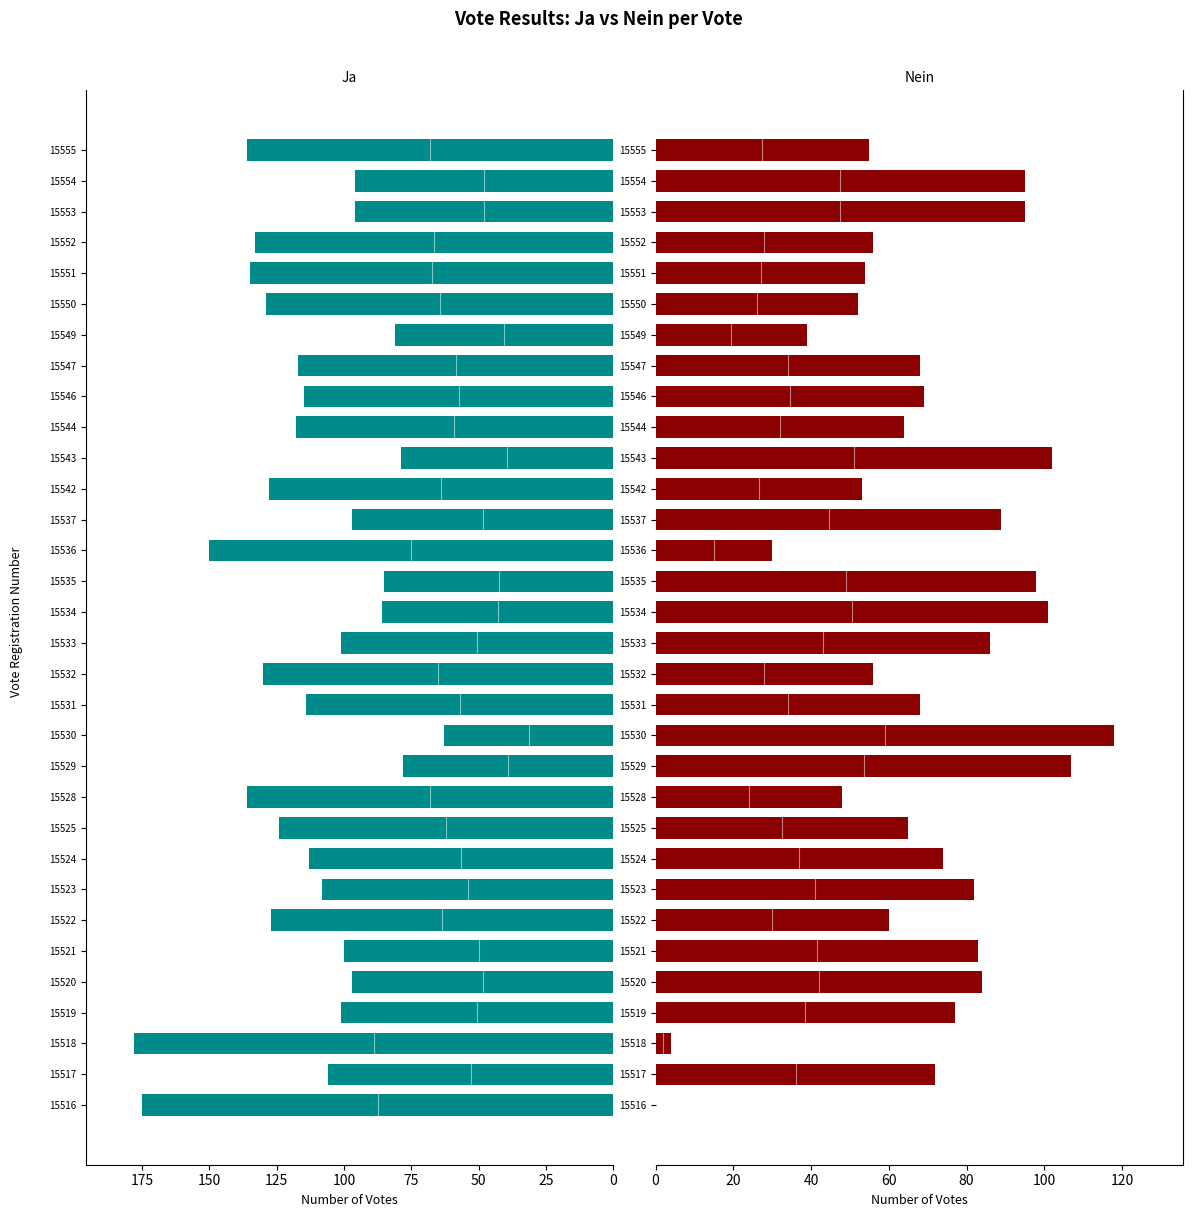

What is the difference between the highest and lowest values at 15547?

49